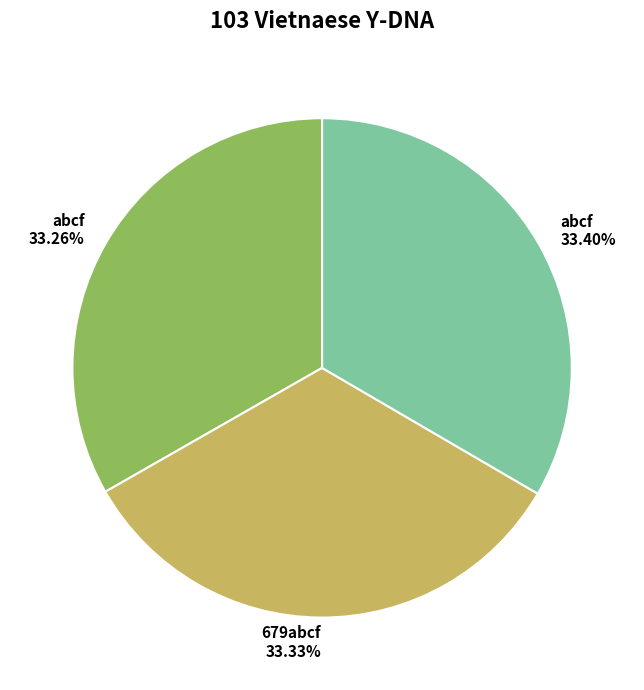

To the nearest percent, what is the combined percentage of abcf and 679abcf?

67%